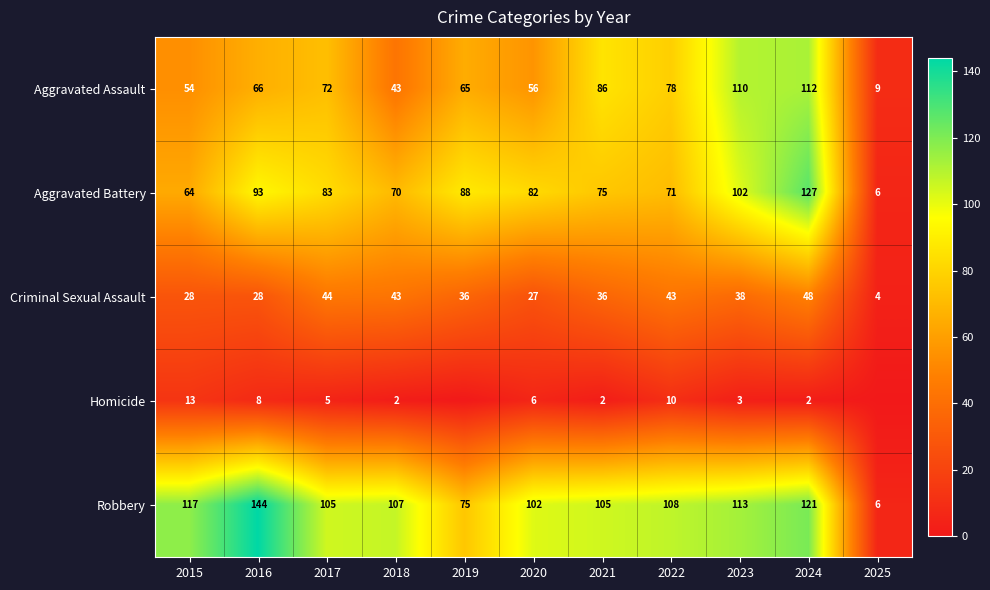

How many distinct data groups are displayed?

5